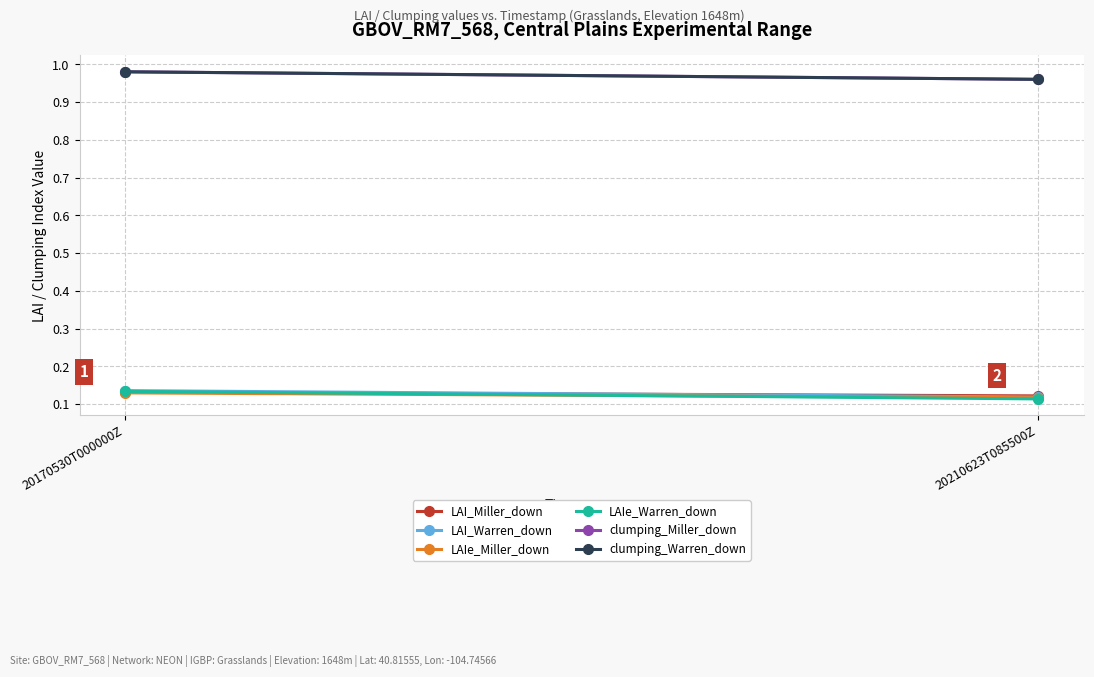

Reading right to left, what are all the values shown in this chart?

LAI_Miller_down: 20210623T085500Z=0.1	20170530T000000Z=0.1
LAI_Warren_down: 20210623T085500Z=0.1	20170530T000000Z=0.1
LAIe_Miller_down: 20210623T085500Z=0.1	20170530T000000Z=0.1
LAIe_Warren_down: 20210623T085500Z=0.1	20170530T000000Z=0.1
clumping_Miller_down: 20210623T085500Z=1.0	20170530T000000Z=1.0
clumping_Warren_down: 20210623T085500Z=1.0	20170530T000000Z=1.0